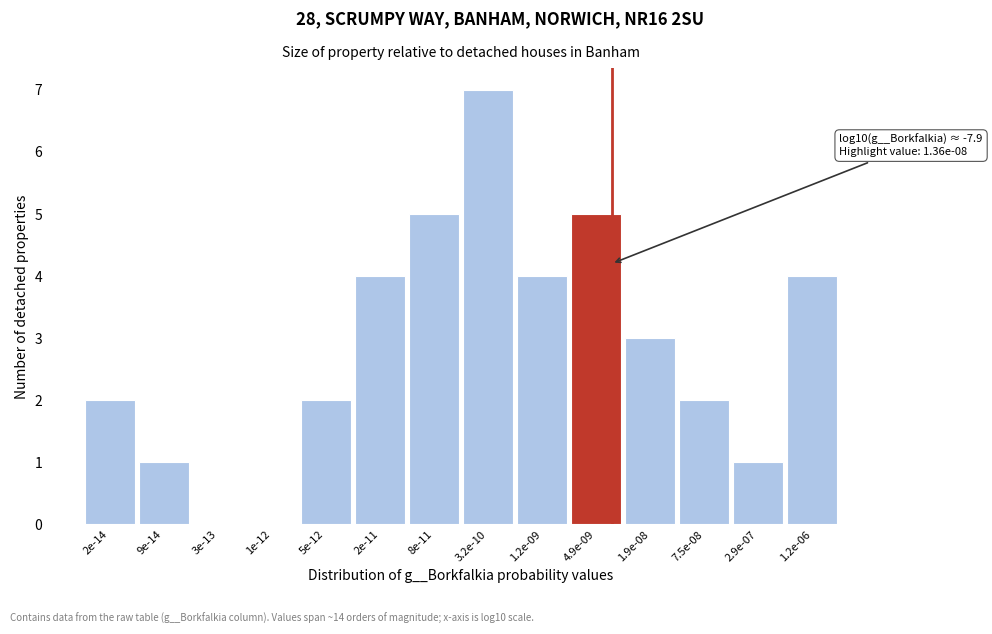

Reading left to right, what are all the values shown in this chart?

2e-14=2	9e-14=1	3e-13=0	1e-12=0	5e-12=2	2e-11=4	8e-11=5	3.2e-10=7	1.2e-09=4	4.9e-09=5	1.9e-08=3	7.5e-08=2	2.9e-07=1	1.2e-06=4